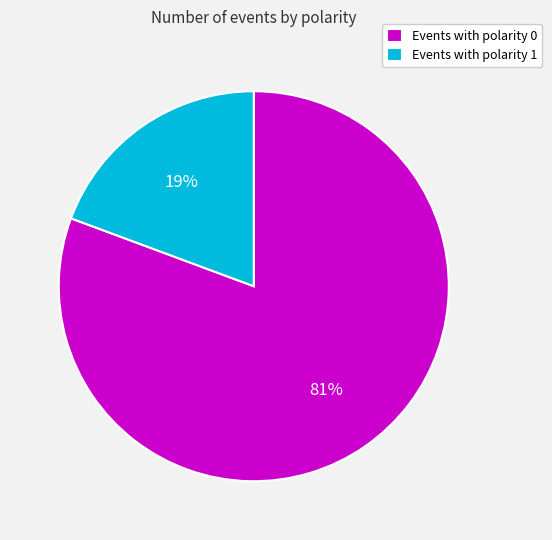

The Events with polarity 0 slice represents 74% of the pie. True or false?

False